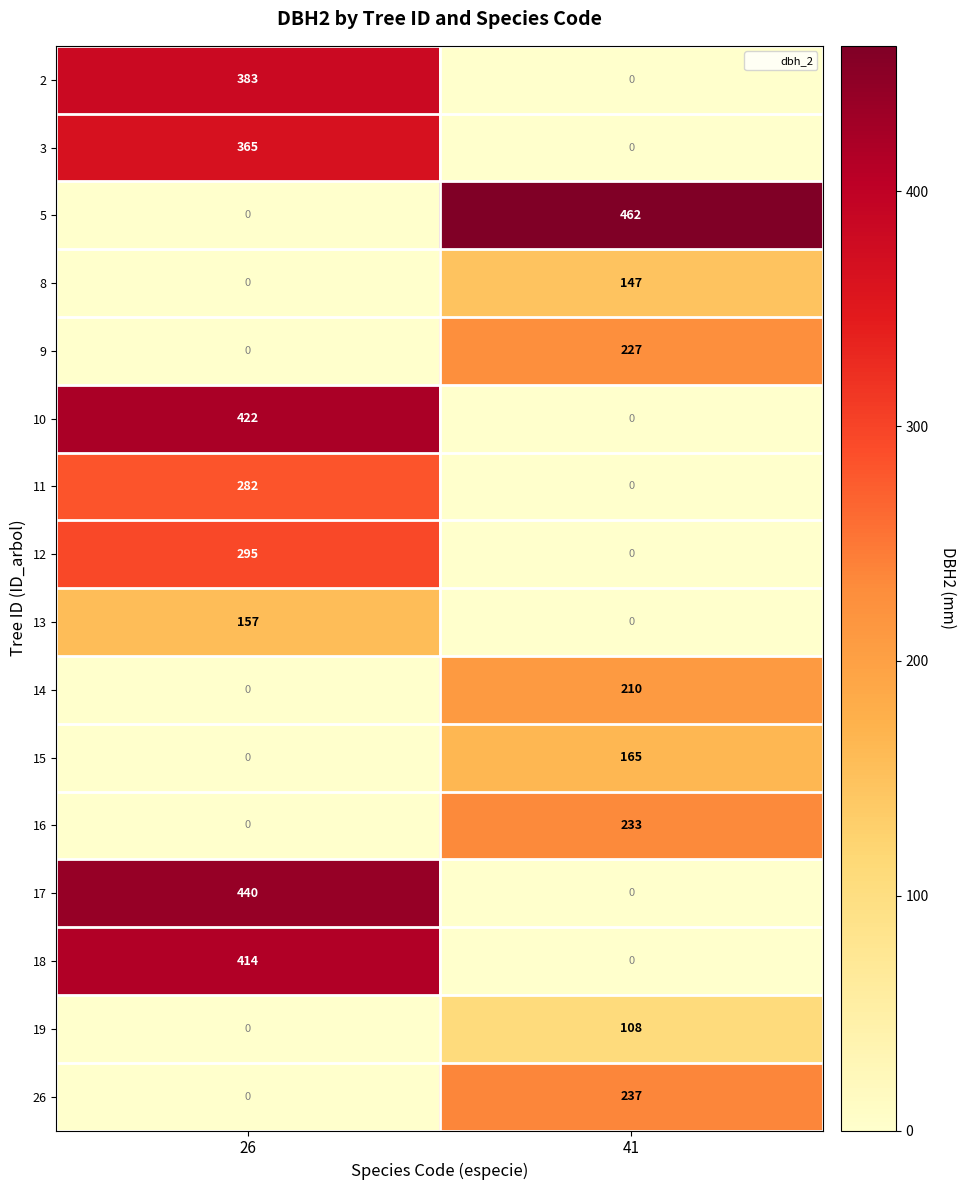

What is the average value of the 11 series?

141